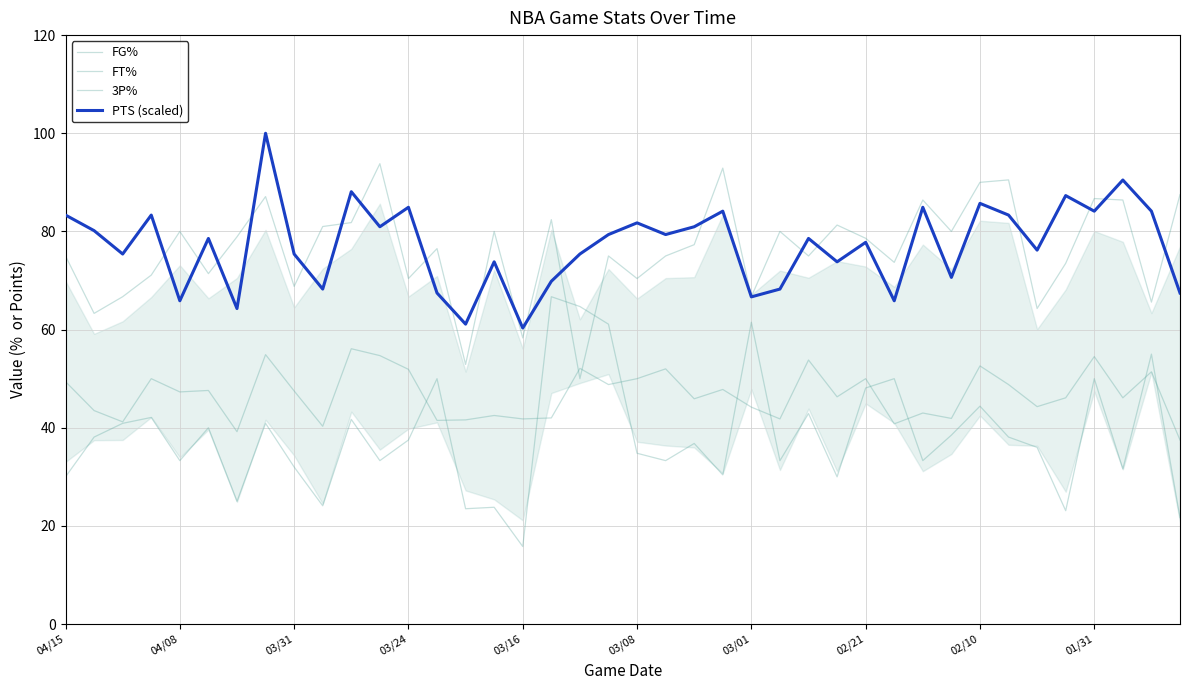

Is the value of FT% at 01/31 greater than the value of PTS (scaled) at 03/08?

Yes